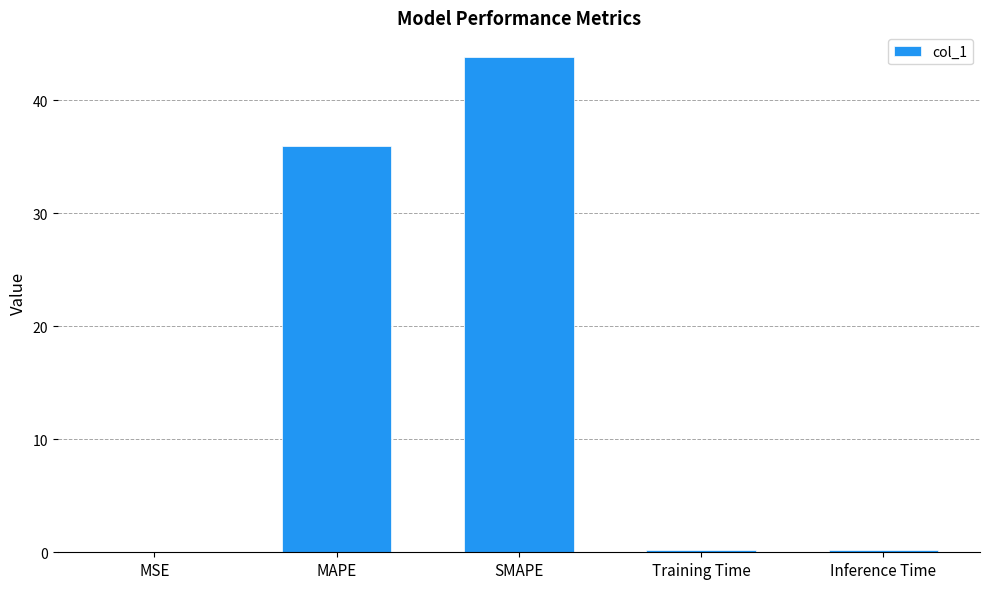

Are the bars horizontal?

No